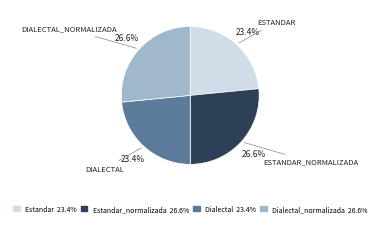

Is there any slice that represents more than half of the pie?

No